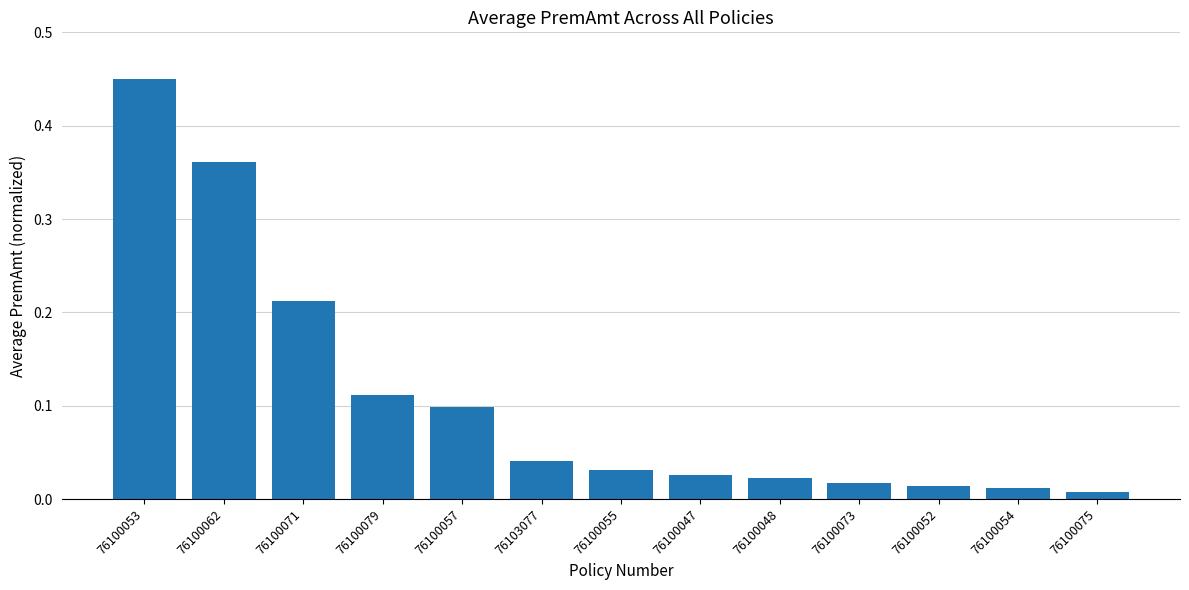

What is the difference between the second highest and second lowest values?

0.3